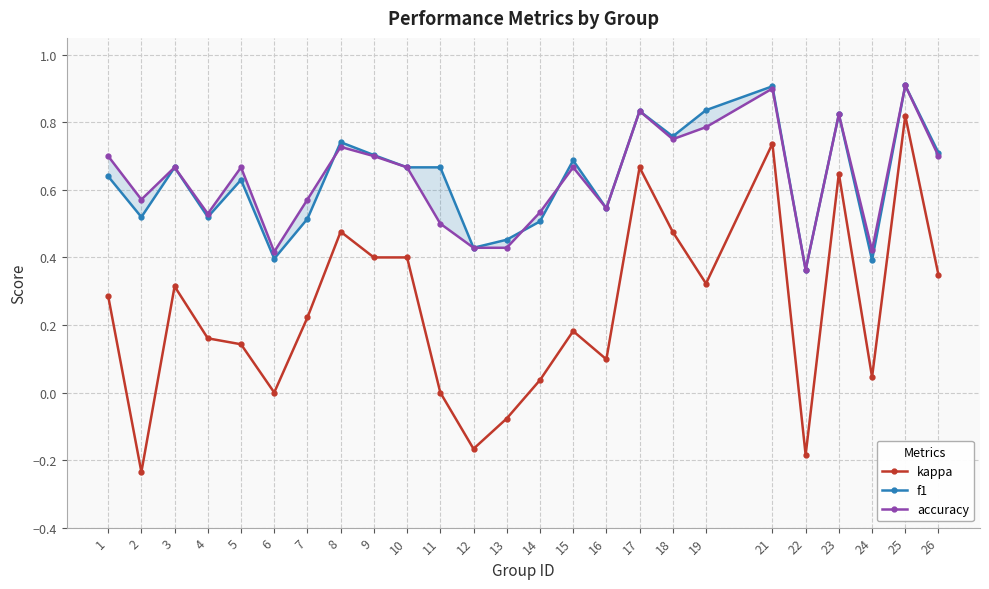

Is the value of accuracy at 19 greater than the value of f1 at 4?

Yes